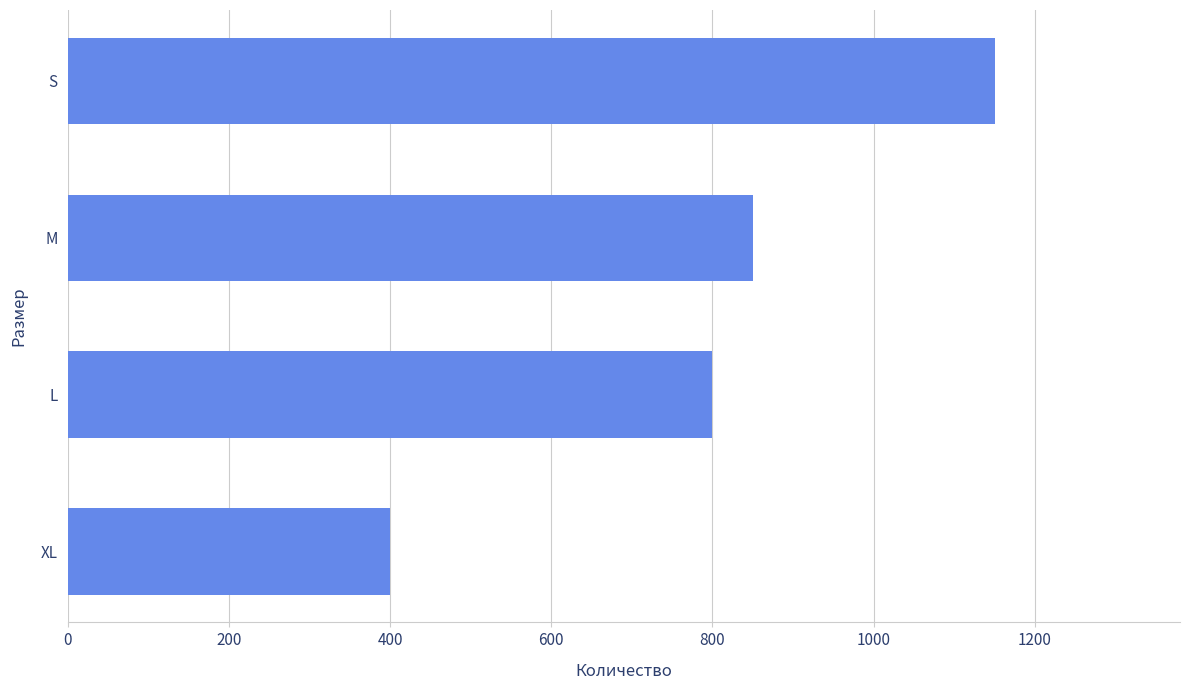

What is the greatest value displayed?

1150